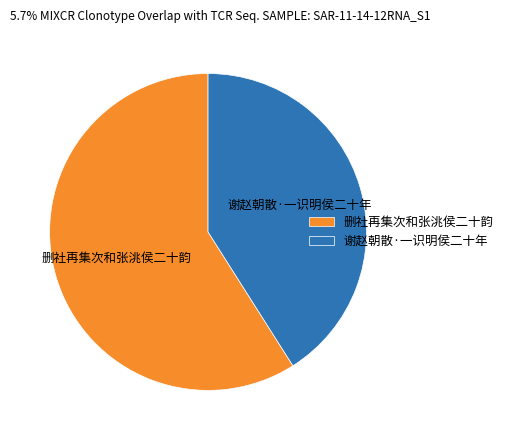

Is there any slice that represents more than half of the pie?

Yes